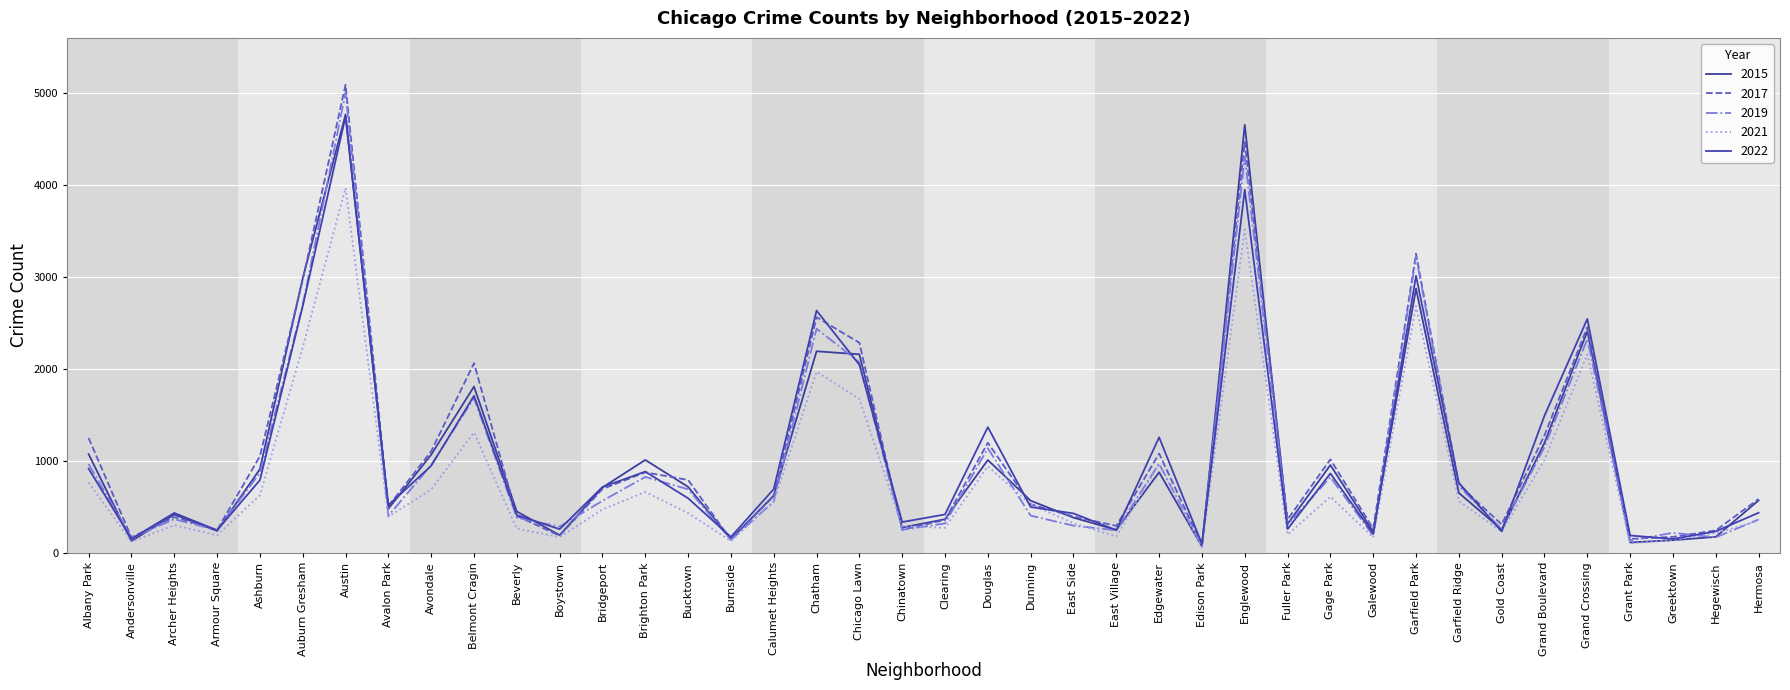

What are all the series names shown in the legend?

2015, 2017, 2019, 2021, 2022